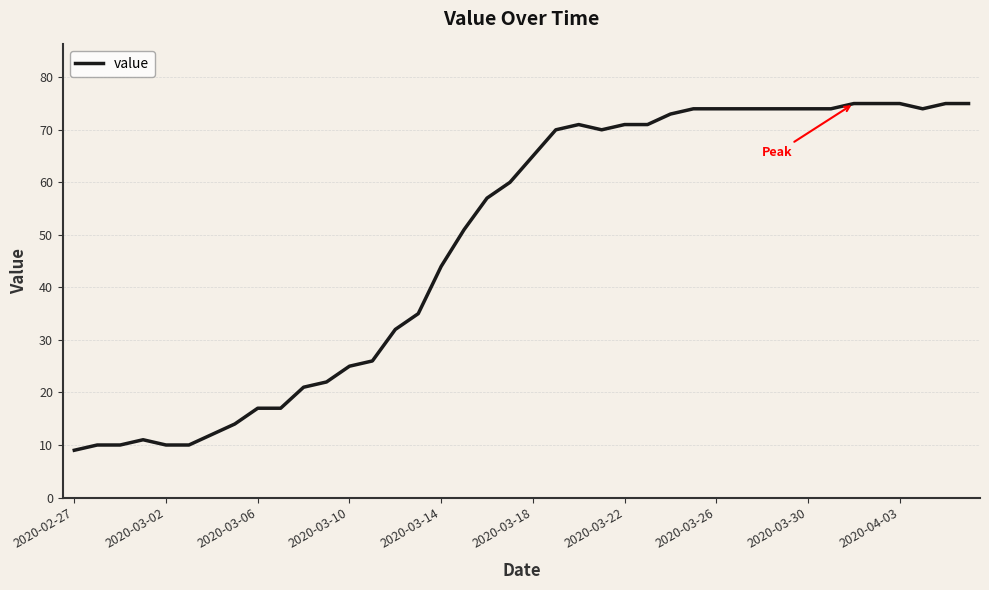

What is the greatest value displayed?

75